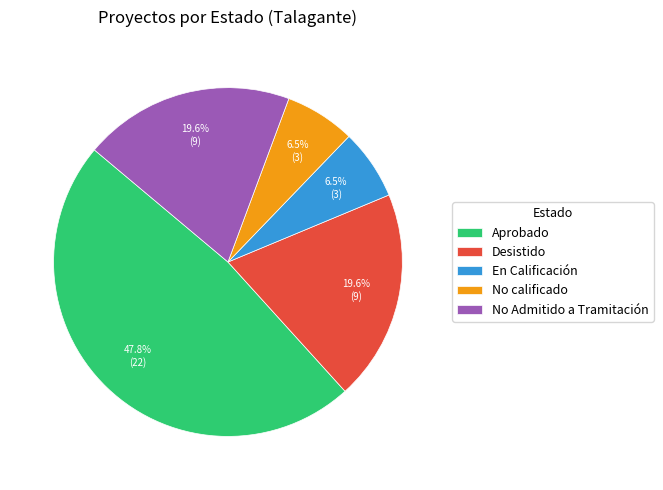

Combined, do Aprobado and No calificado account for over 50%?

Yes